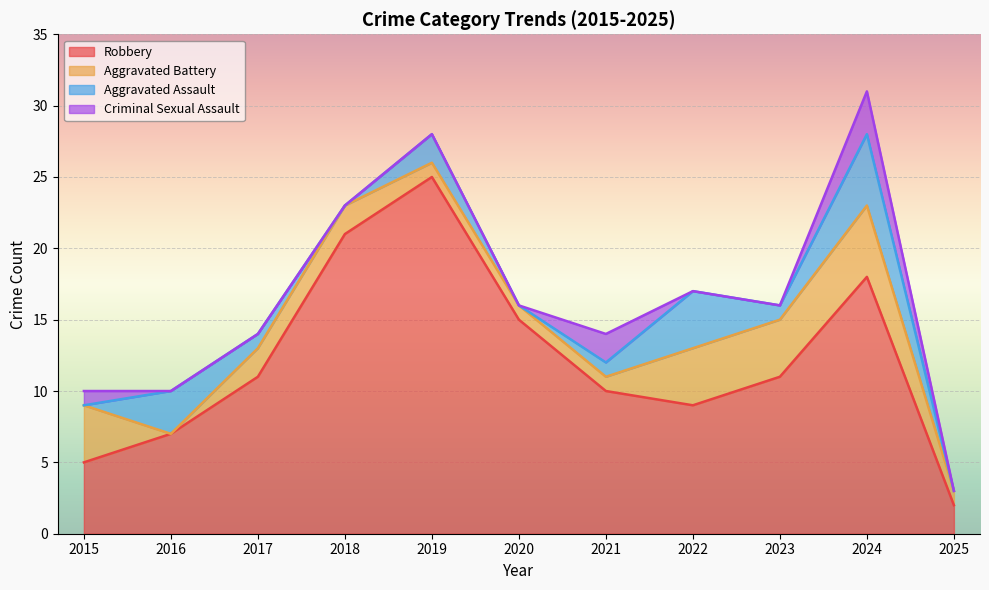

What is the maximum value for Robbery?

25